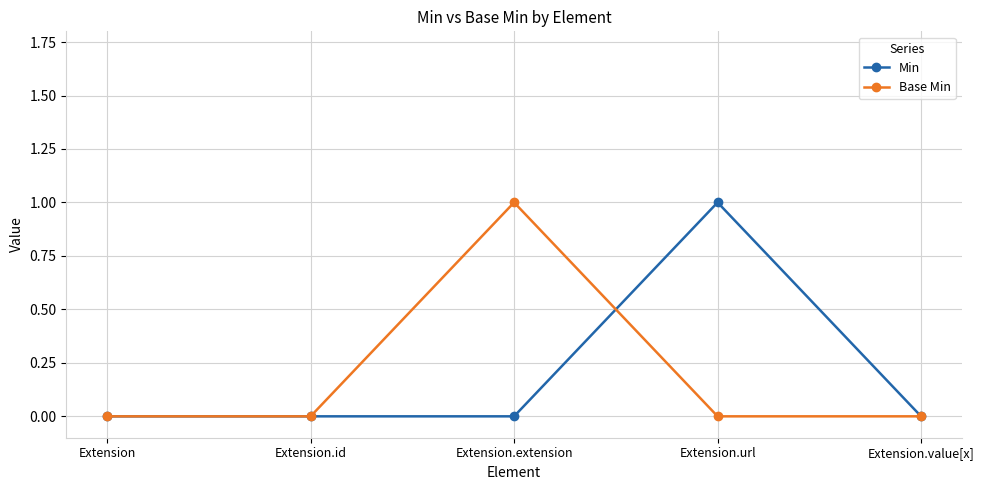

True or false: Base Min and Min intersect in this chart.

True